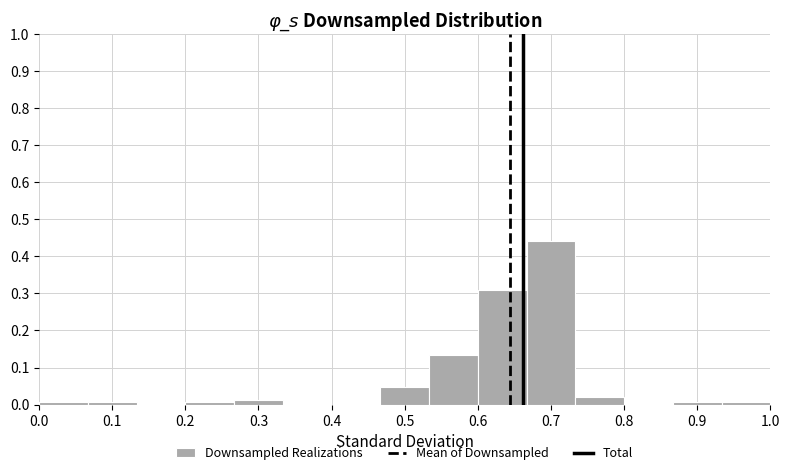

How tall is the bar that spans 0.73 to 0.80 on the x-axis? Neither the bar edges nor the heights are printed on the chart, so give them approximately, as read against the axes.

0.02